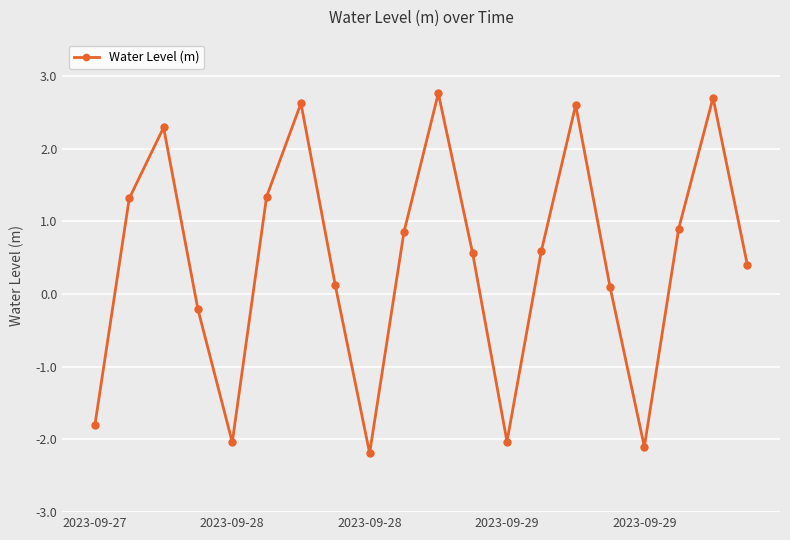

What is the value of the 7th point from the left?

2.6